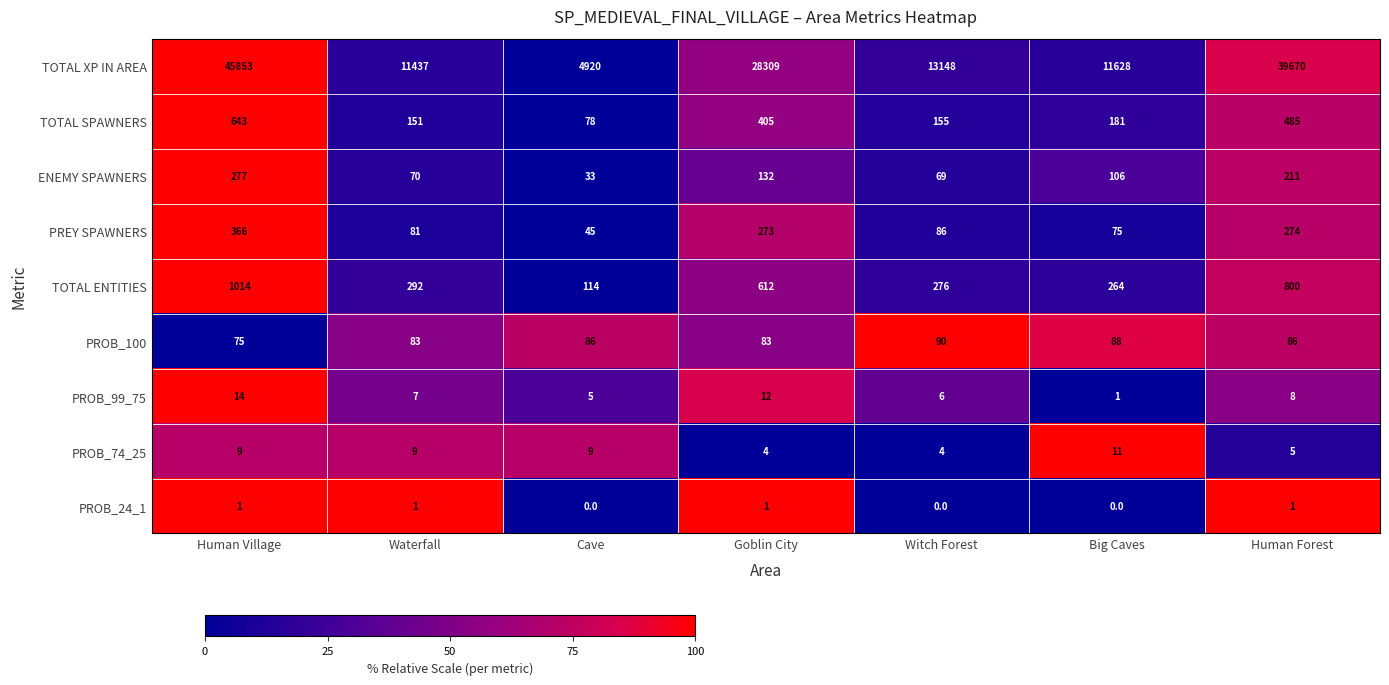

What is the sum of the ENEMY SPAWNERS values at Human Forest and Cave?

244